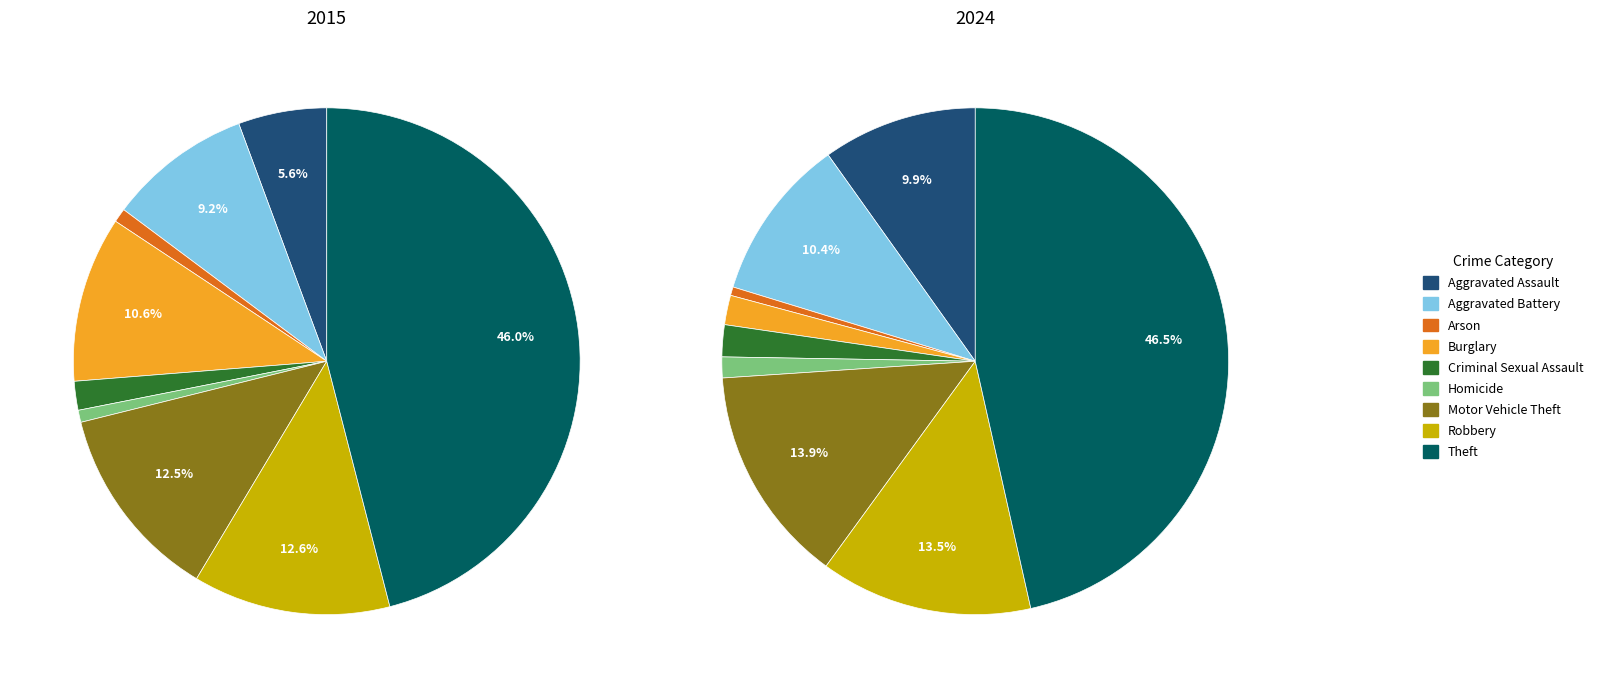

What is the largest slice in the pie chart?

Theft